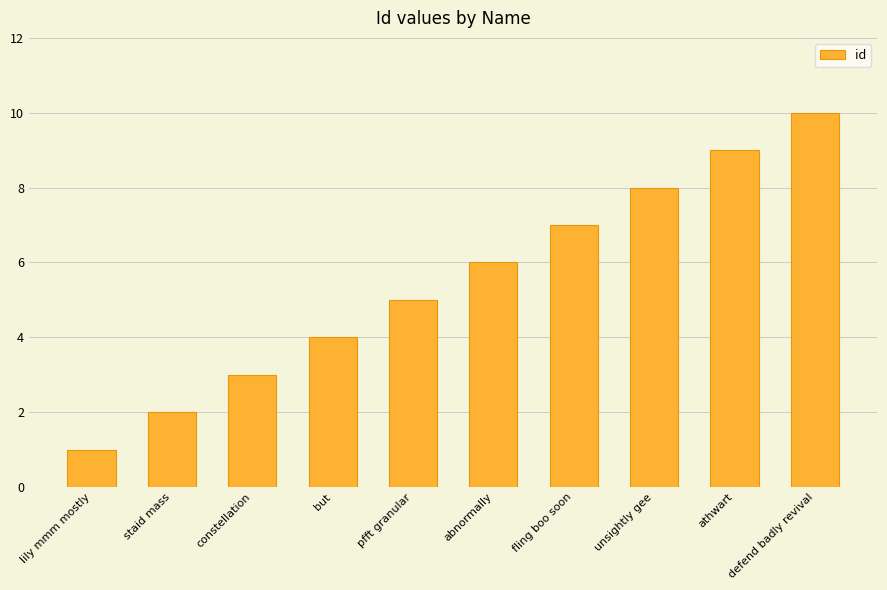

What is the approximate value at but?

4